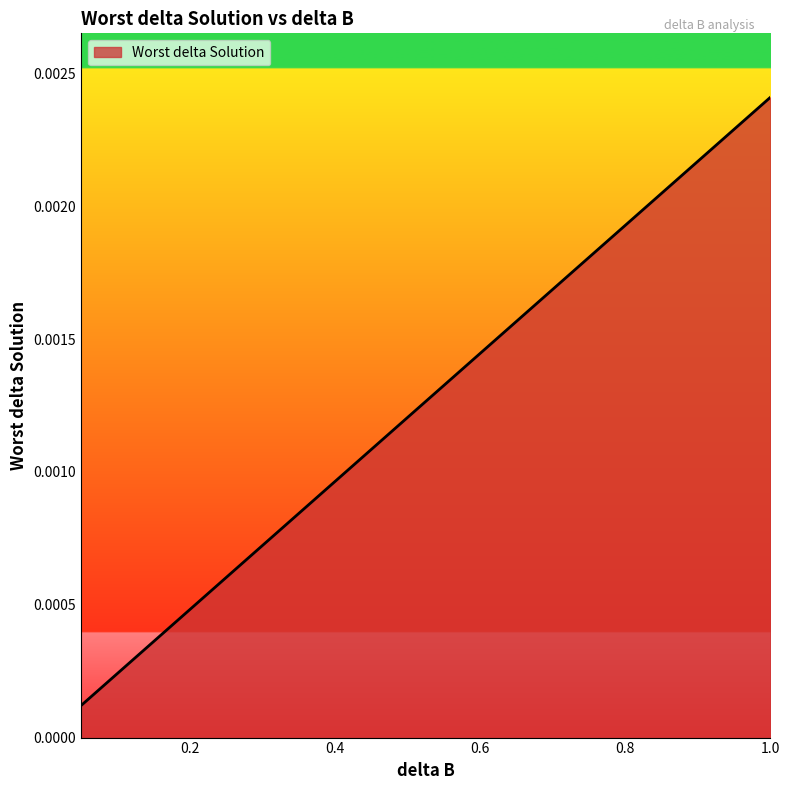

What is the label of the 13th point from the right?

0.4